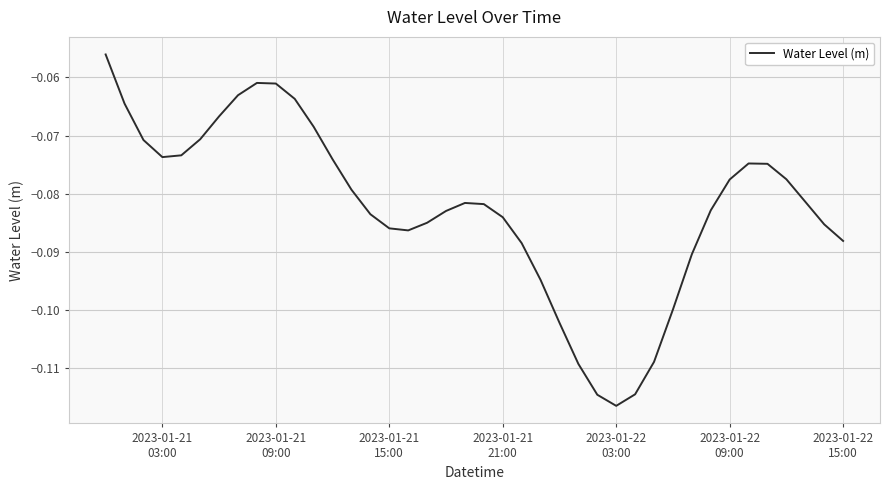

True or false: the data has more than 1 interior local peaks.

True